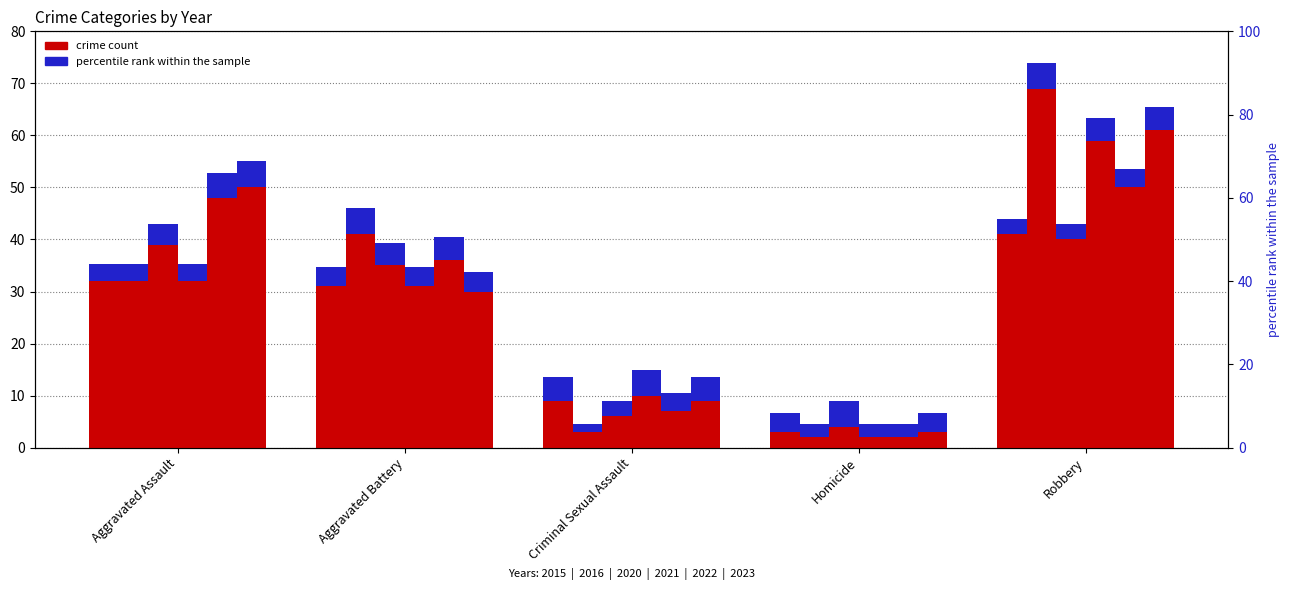

Which has a higher value, Robbery or Criminal Sexual Assault?

Robbery